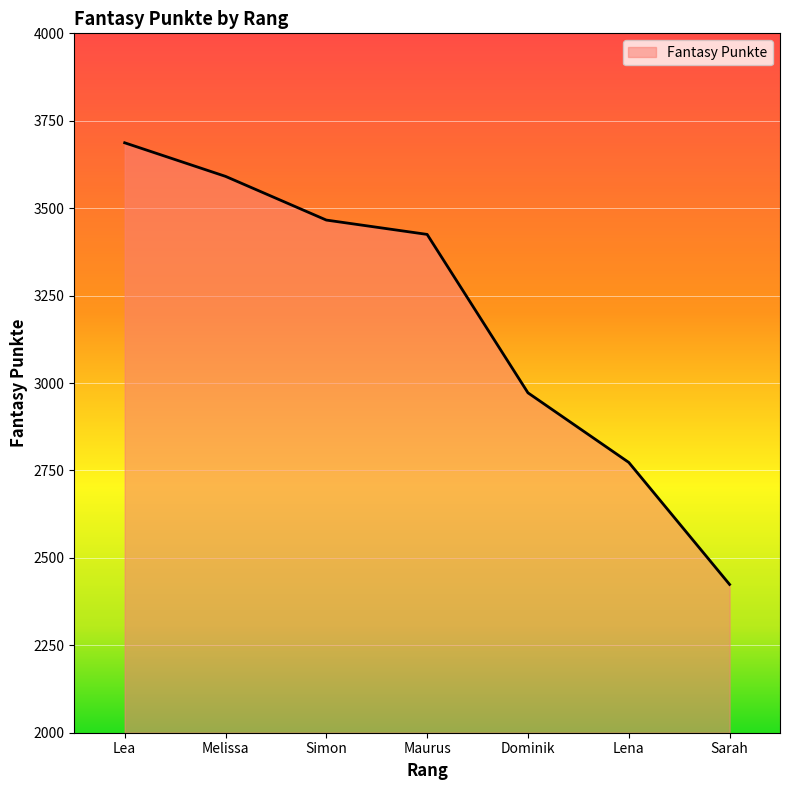

Does the chart display data point markers on the line(s)?

No